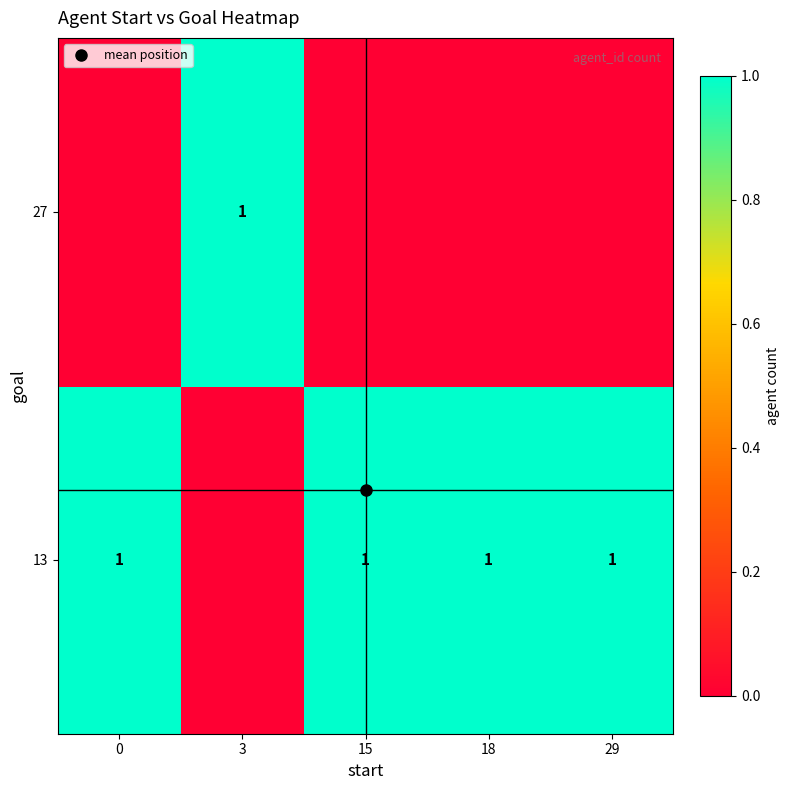

Which series has the widest spread of values?

13